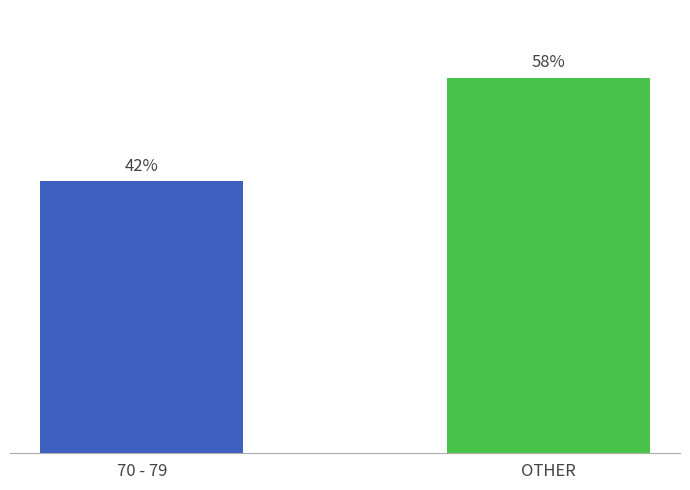

List the labels in order of value, largest first.

OTHER, 70 - 79